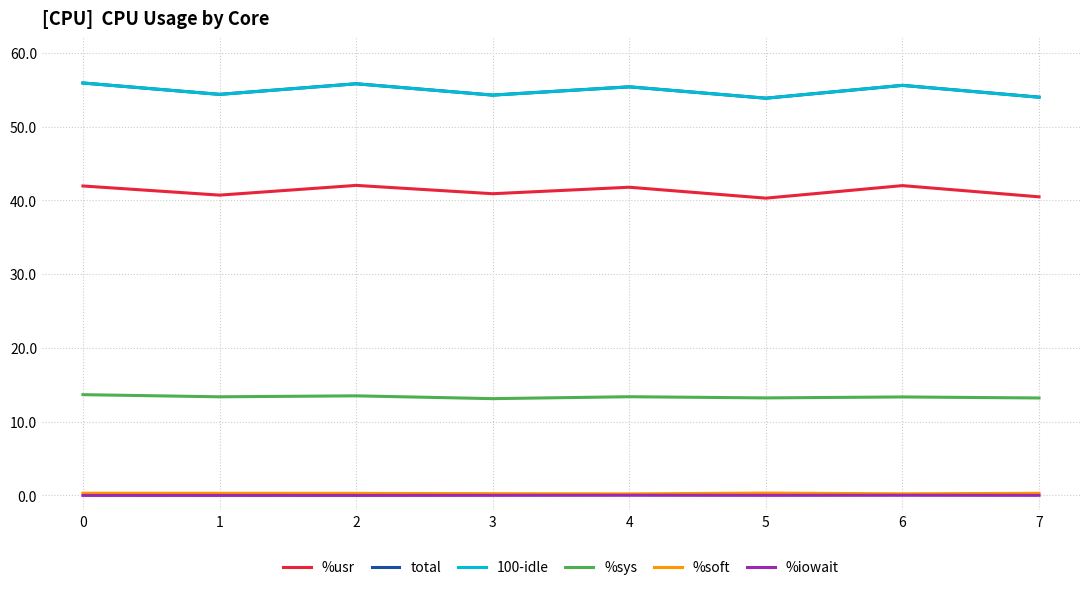

Is this an area chart (filled region under the line)?

No